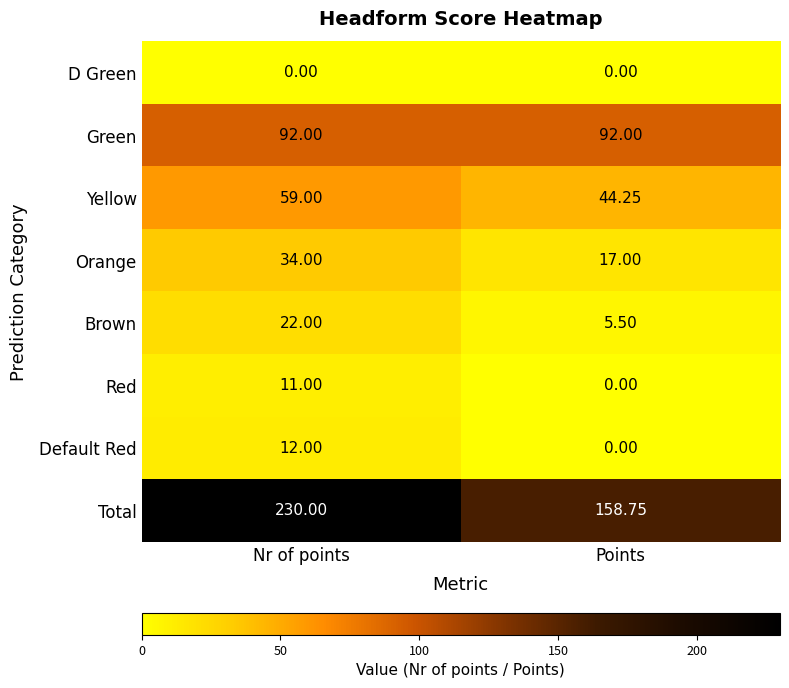

Is the value of Total at Nr of points greater than the value of Red at Points?

Yes